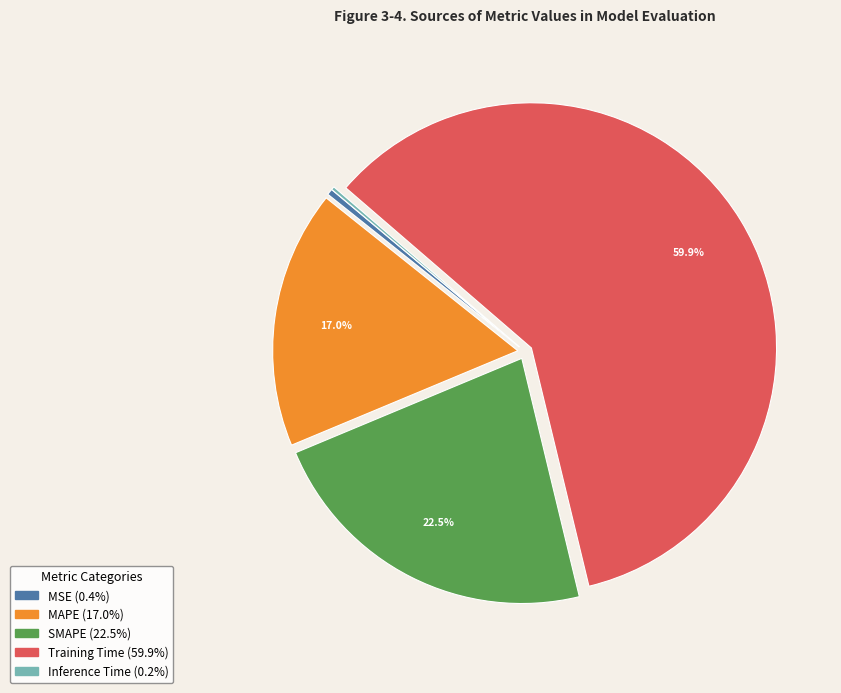

What percentage is NOT represented by SMAPE?

77.5%